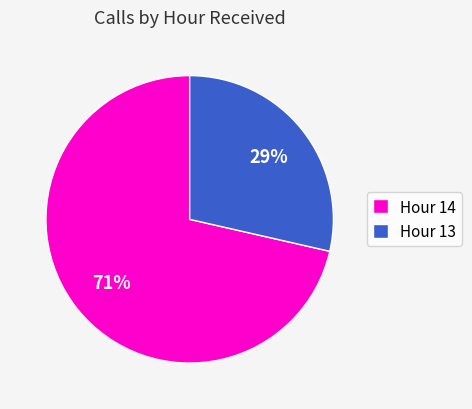

Is the sum of Hour 14 and Hour 13 greater than half?

Yes